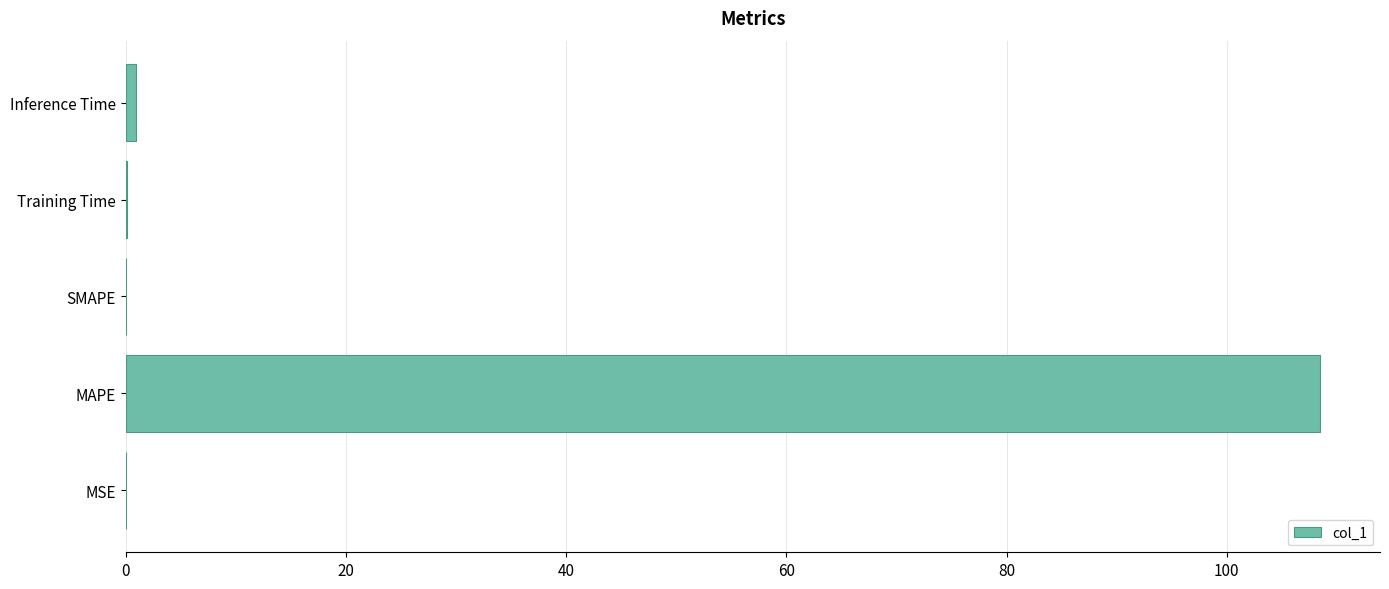

True or false: the data shows 52.4 at MAPE.

False